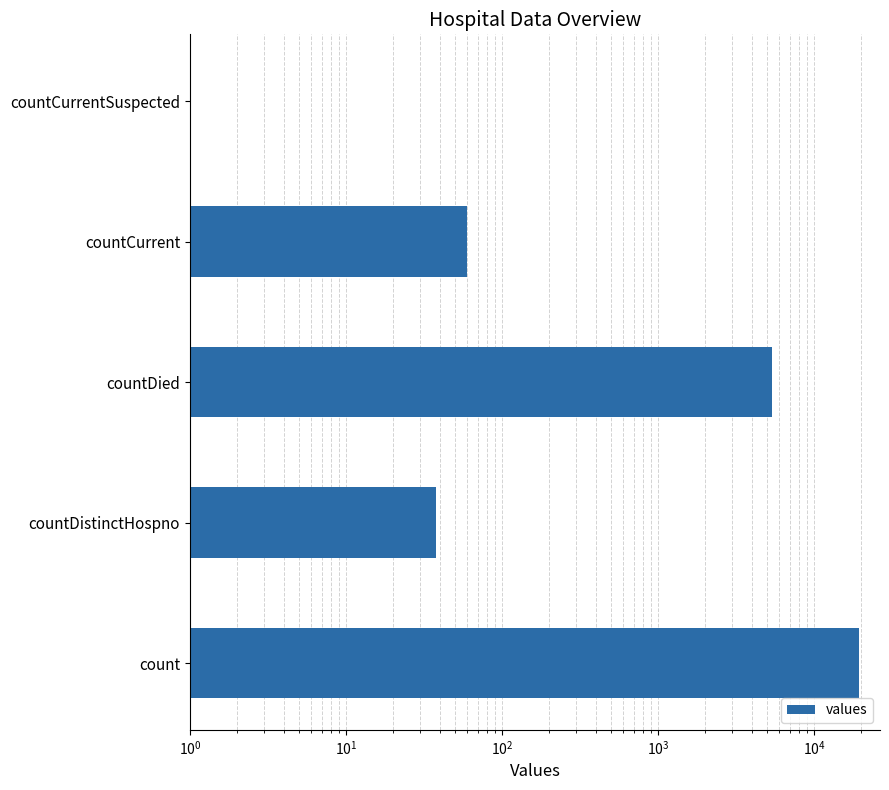

The value at countDied is 9199. True or false?

False